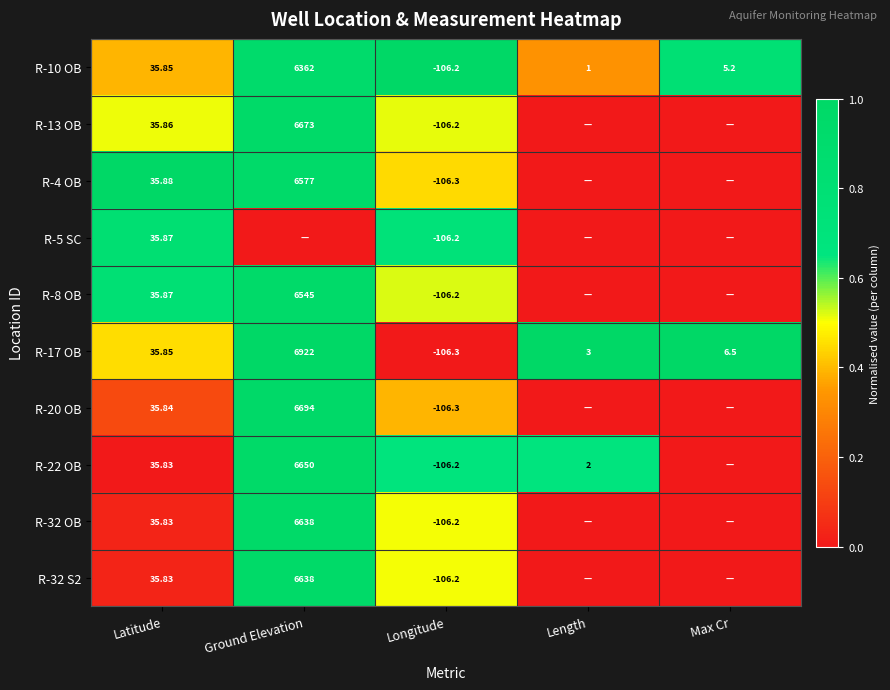

Count the number of data series in this chart.

10